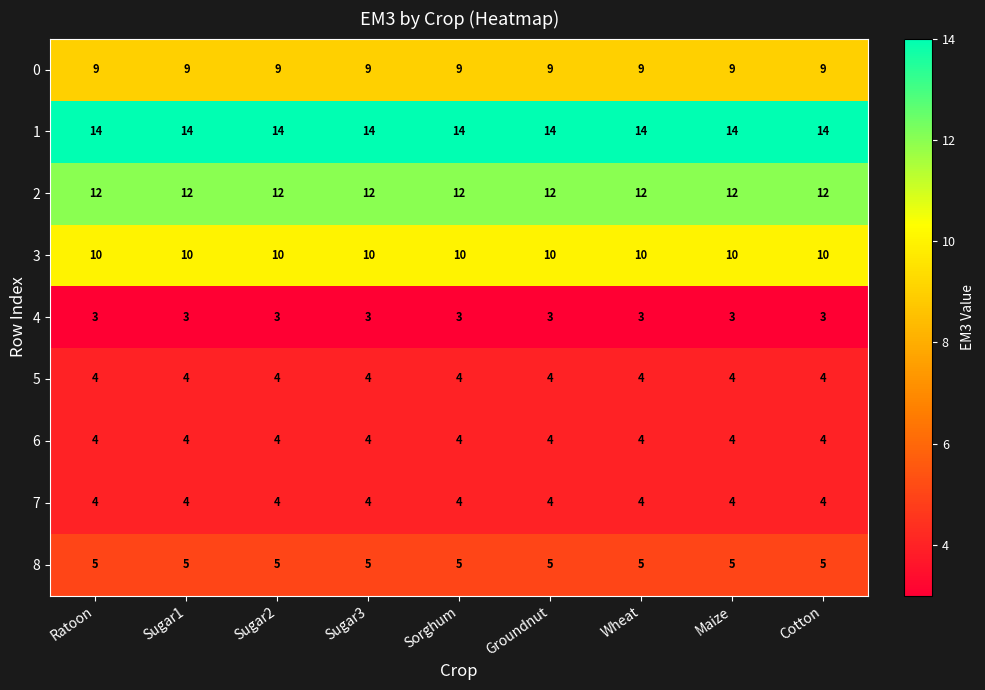

What is the total value across all series at Ratoon?

65